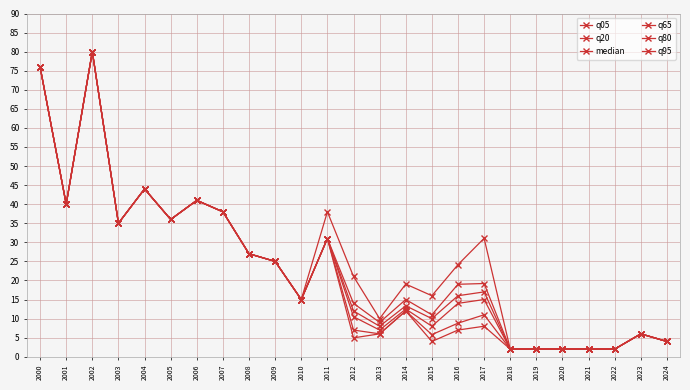

How many lines are shown in the chart?

6